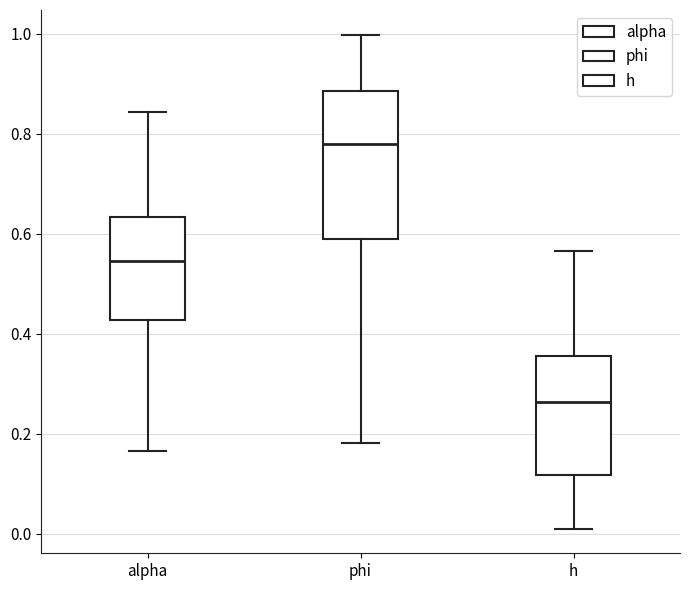

Reading left to right, transcribe this box plot: for each box, give where its median line is, the range the box spans, and where its two whiskers end, as read against the y-axis. The values are not printed on the chart, so give them approximately, as read against the axis.

alpha: median 0.54, box 0.42 to 0.64, whiskers 0.16 to 0.84
phi: median 0.78, box 0.58 to 0.88, whiskers 0.18 to 1.00
h: median 0.26, box 0.12 to 0.36, whiskers 0.00 to 0.56